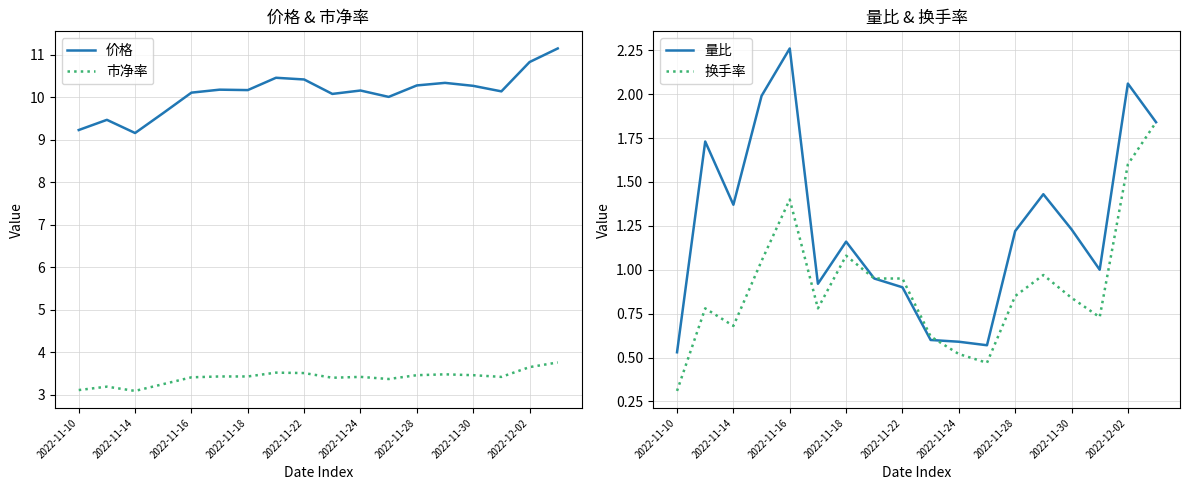

True or false: 市净率 has more than 0 points higher than both neighbors.

True